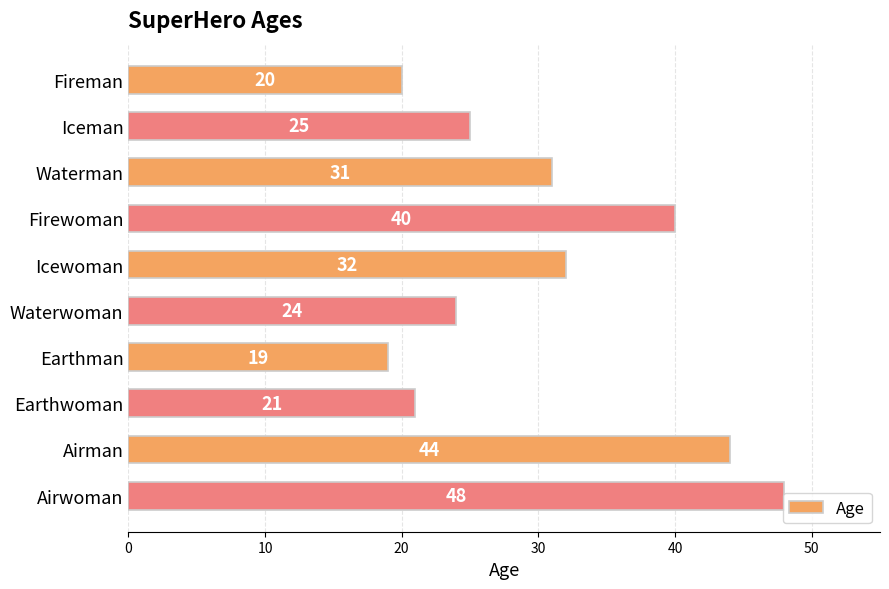

What is the label of the 1st bar from the bottom?

Airwoman